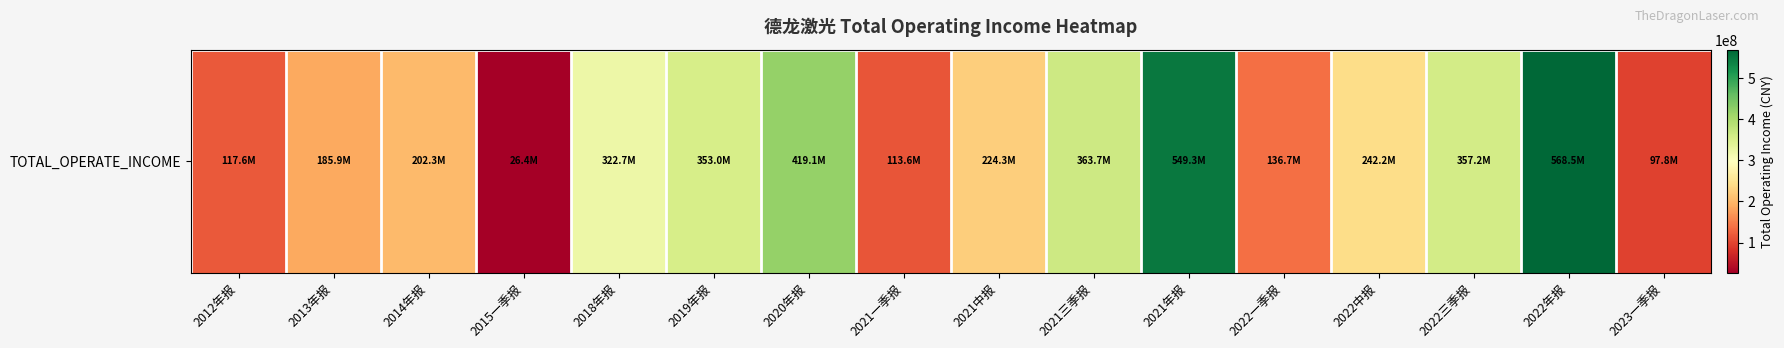

What is the approximate value at 2022一季报?

136652767.1